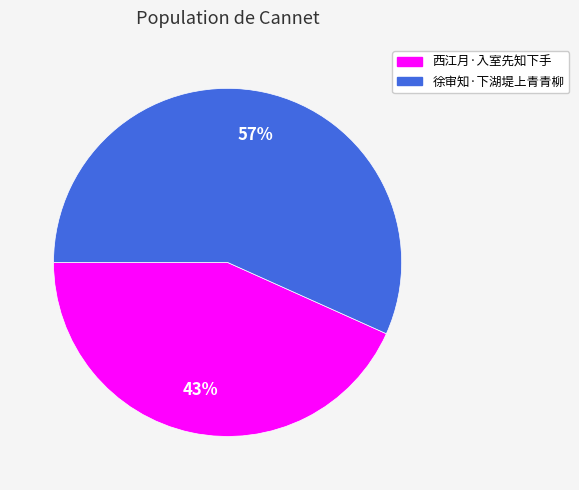

To the nearest percent, what is the combined percentage of 西江月·入室先知下手 and 徐审知·下湖堤上青青柳?

100%